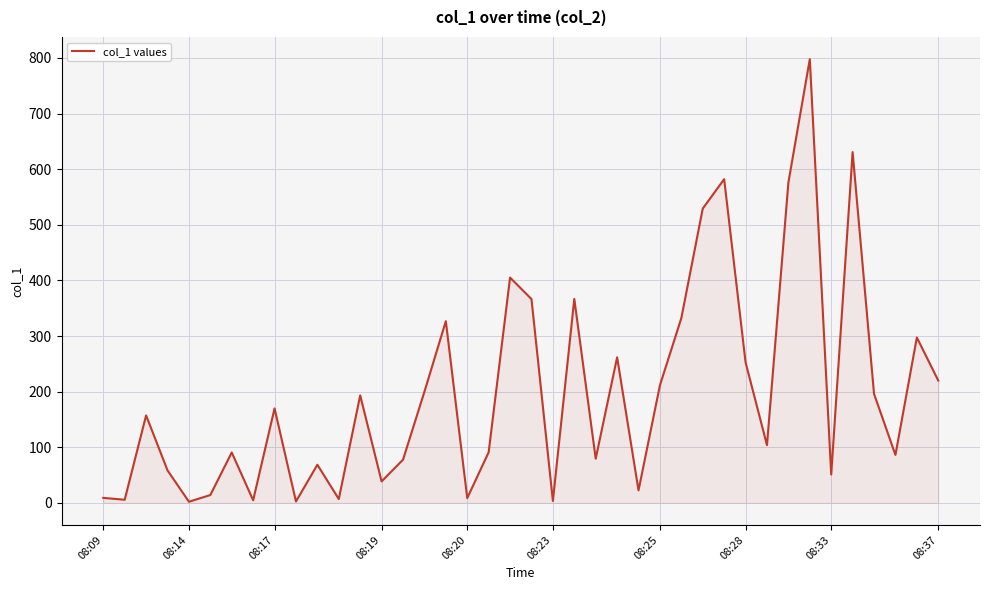

What is the maximum value shown in the chart?

797.9